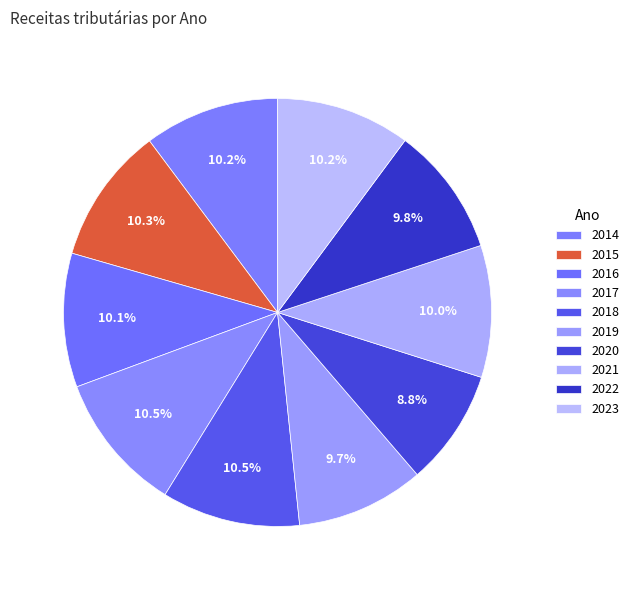

Which slice is the smallest?

2020